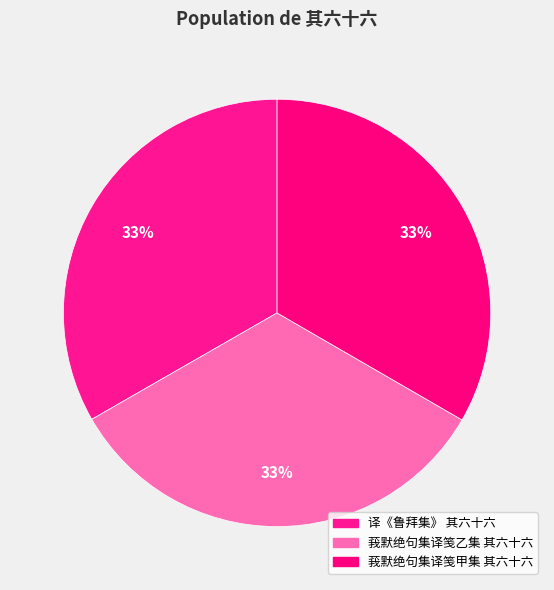

What percentage is the 莪默绝句集译笺乙集 其六十六 slice, to the nearest percent?

33%